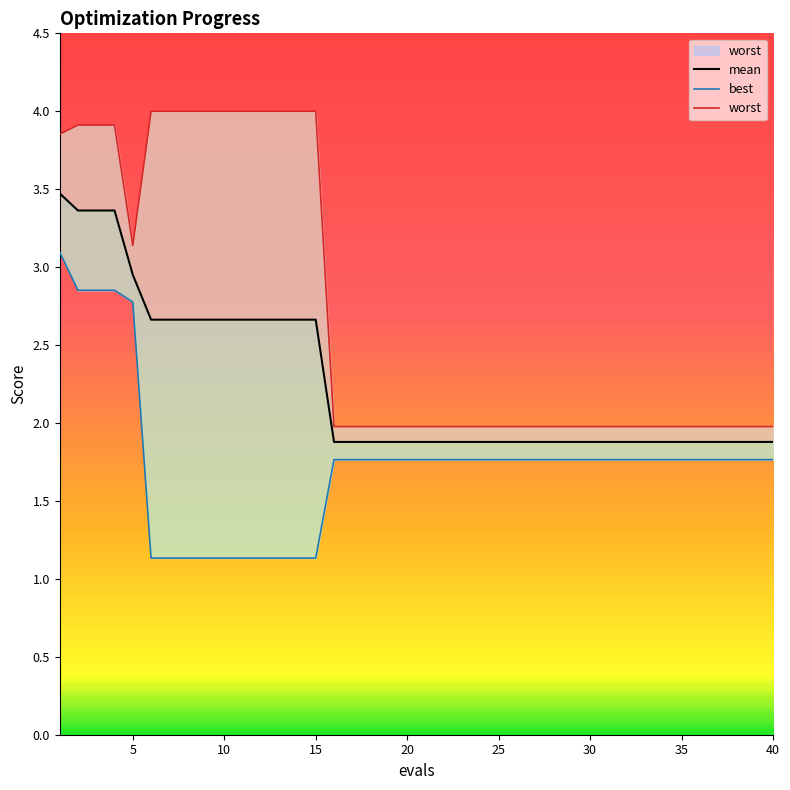

Which series has the largest range (max minus min)?

worst